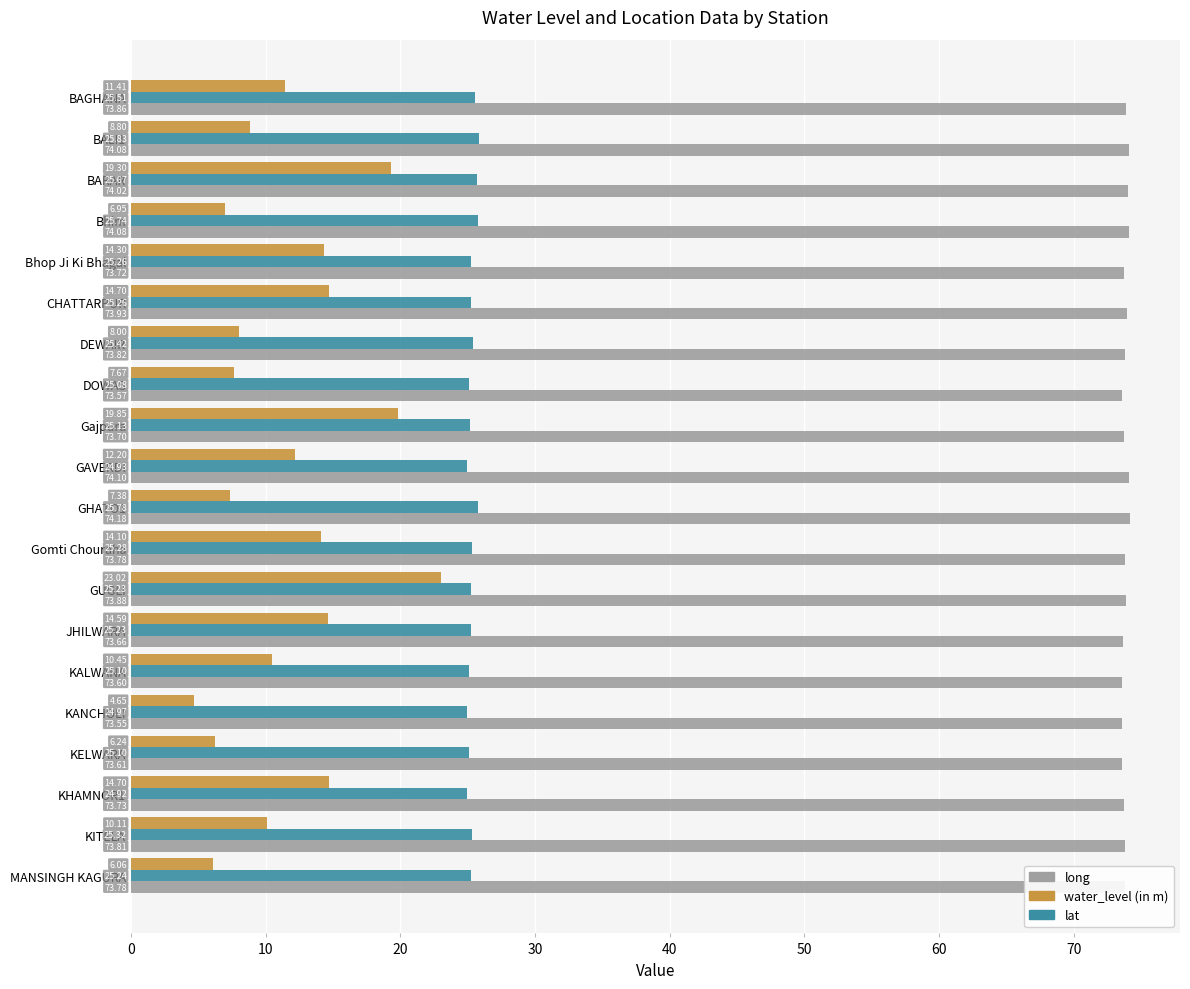

Which series has the largest total across all categories?

long